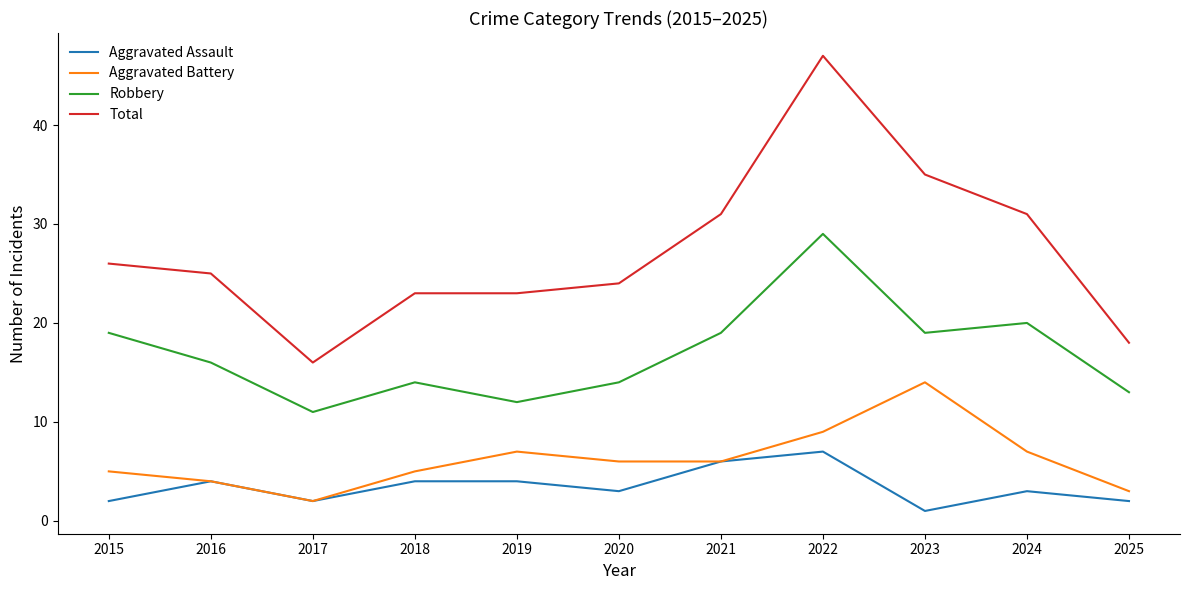

True or false: Robbery and Total intersect in this chart.

False